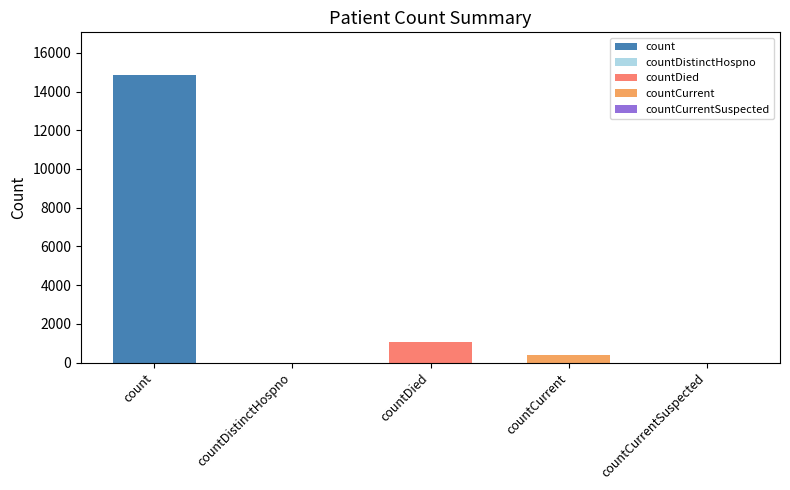

Reading left to right, what are all the values shown in this chart?

count=14832	countDistinctHospno=0	countDied=1054	countCurrent=383	countCurrentSuspected=0